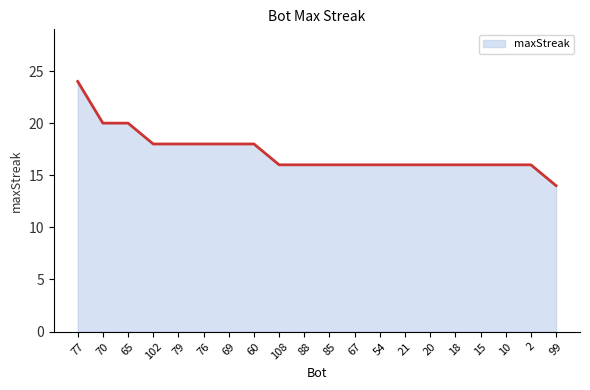

What is the approximate value at 15?

16